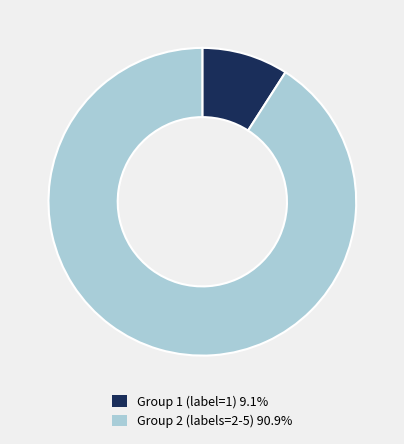

Does any single category account for the majority?

Yes